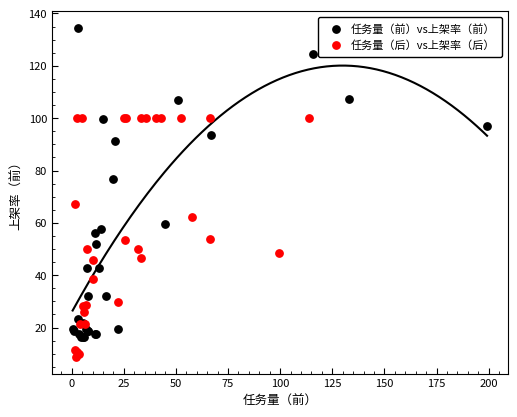

Which series has the largest Y range (max minus min)?

任务量（前）vs上架率（前）